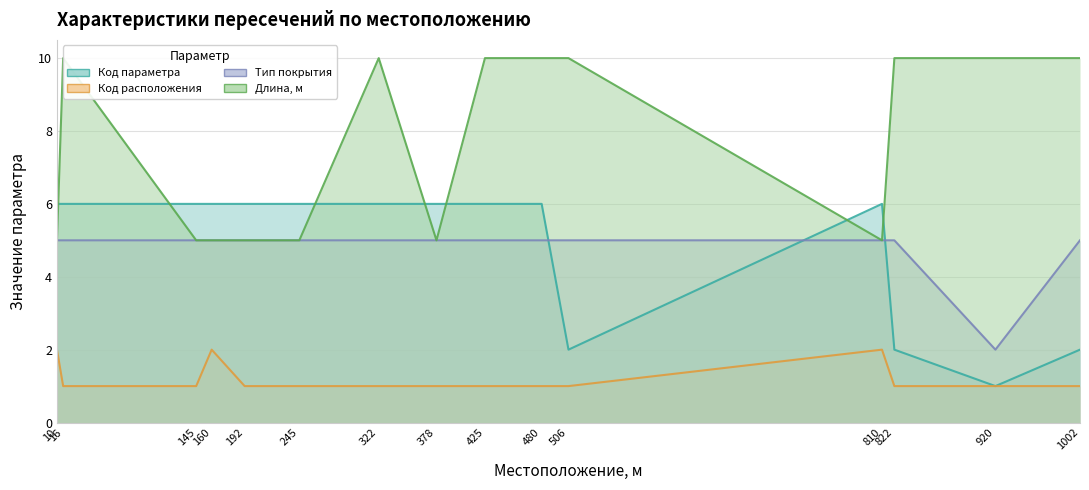

Rank the series at 160 from highest to lowest value.

Код параметра, Тип покрытия, Длина, м, Код расположения